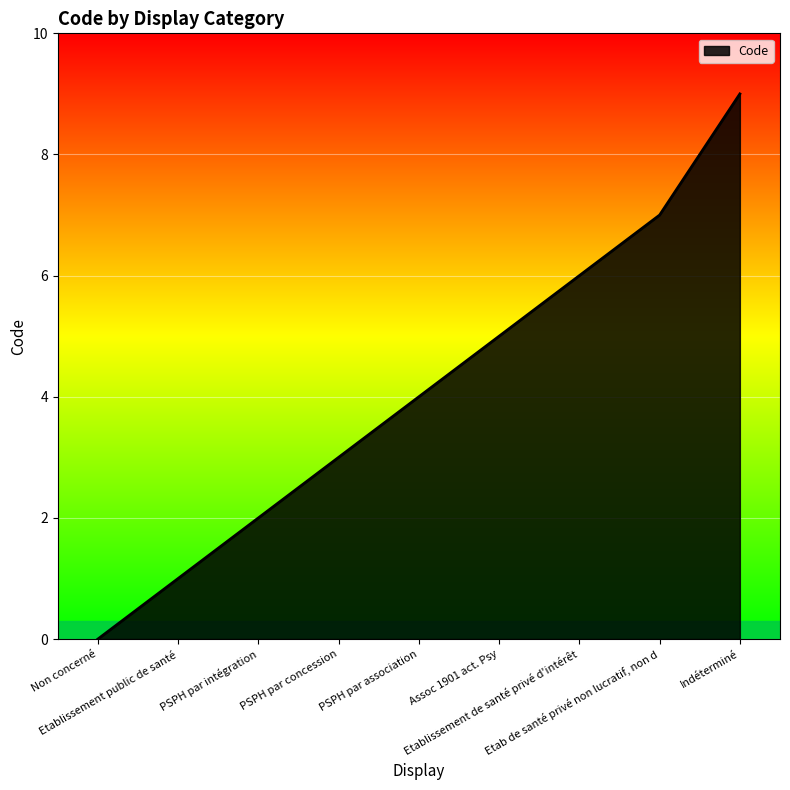

What is the sum of the values at Indéterminé and Etablissement de santé privé d'intérêt?

15